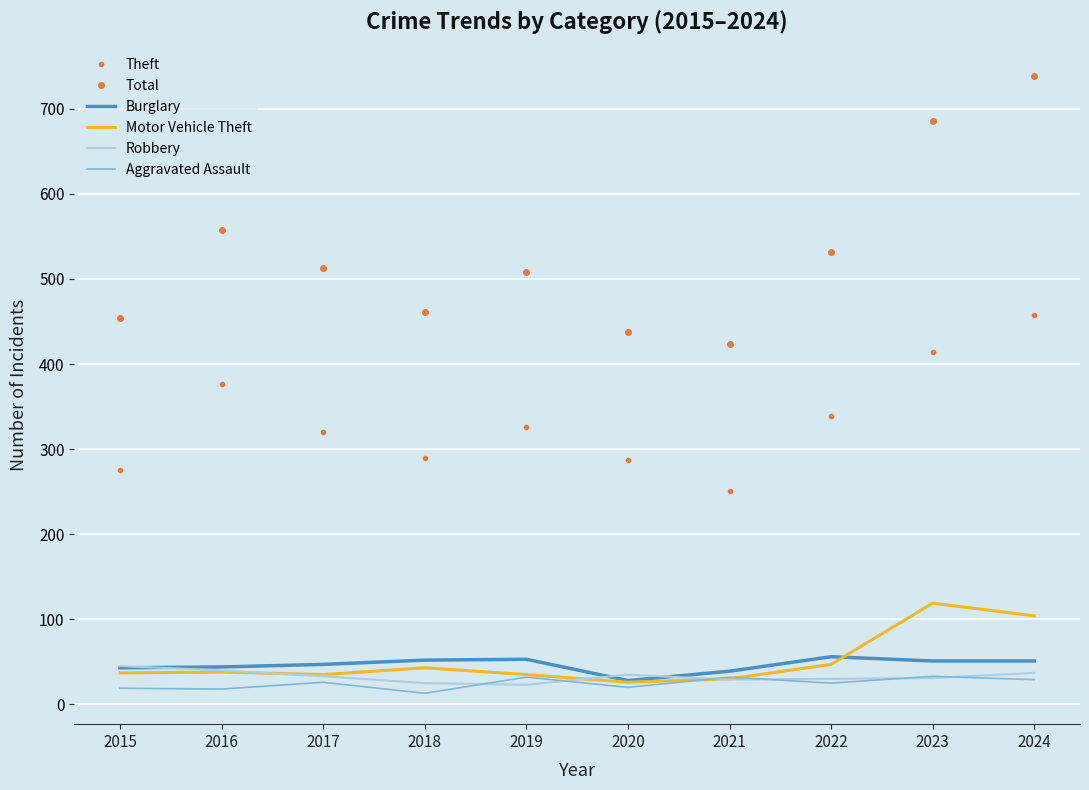

What is the highest value of the Total series?

738